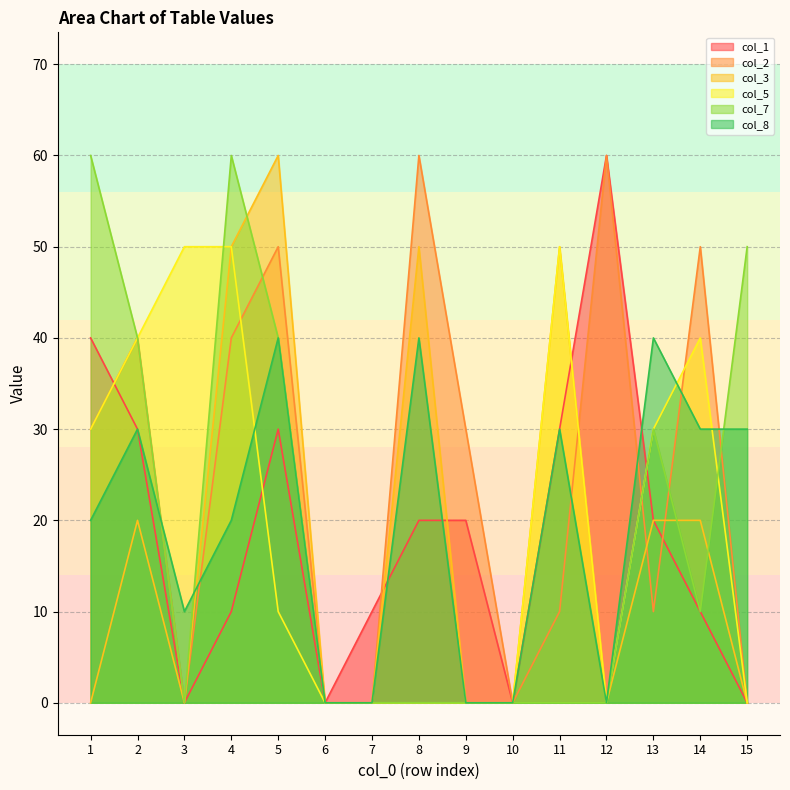

Where is col_3 nearest to the value 30?

2